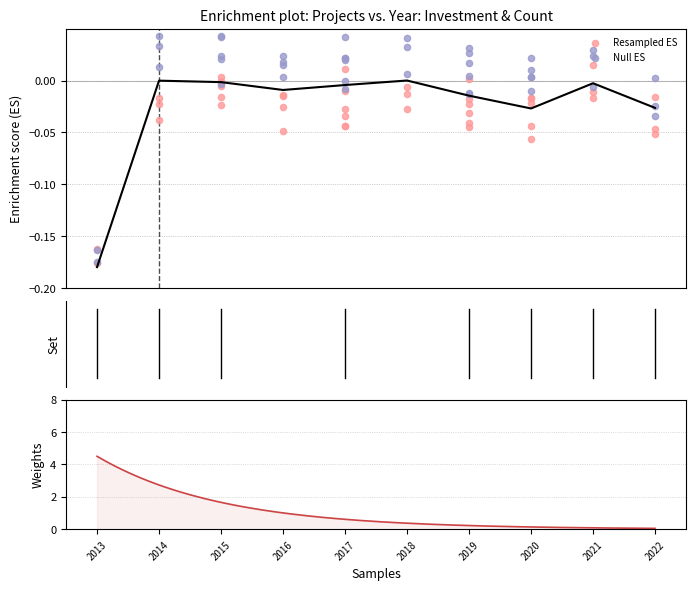

Which has a higher value, 2018 or 2014?

2018